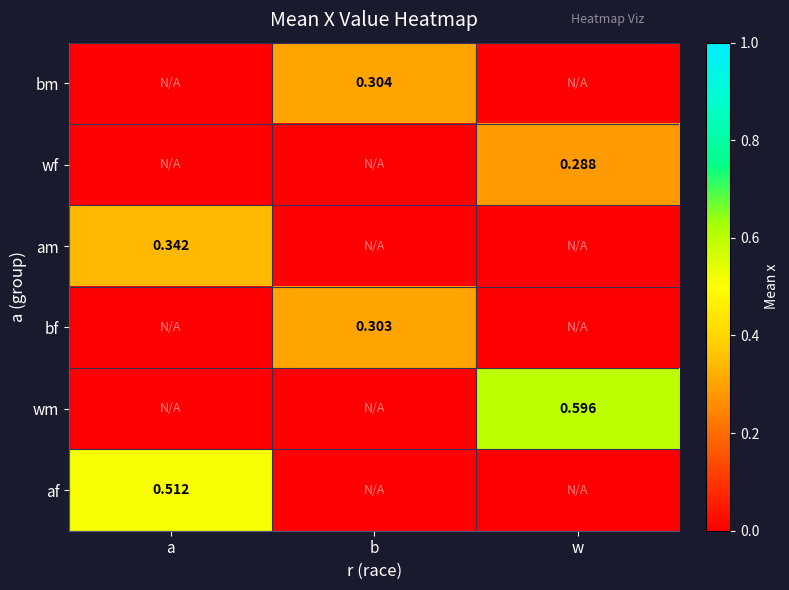

Which series has the largest range (max minus min)?

wm